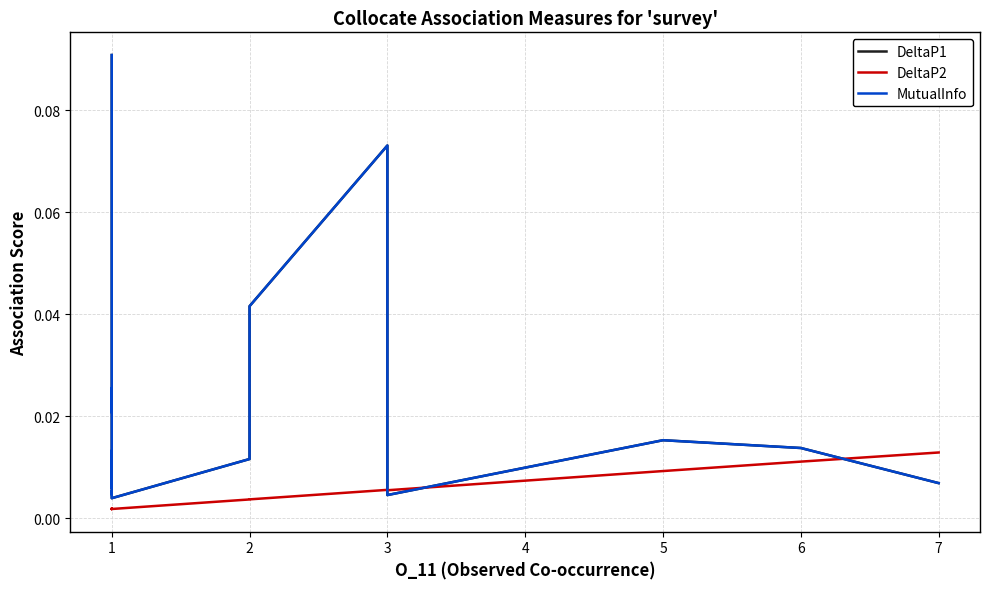

Which series ends up on top after the final intersection of DeltaP2 and MutualInfo?

DeltaP2